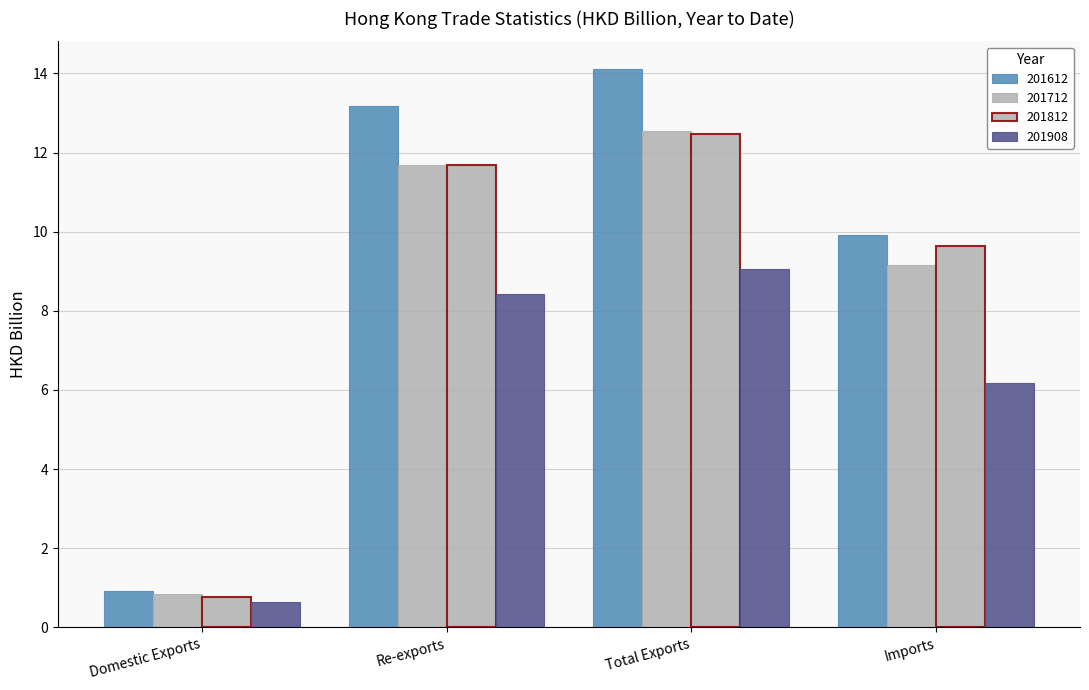

How many bars are there in each group?

4